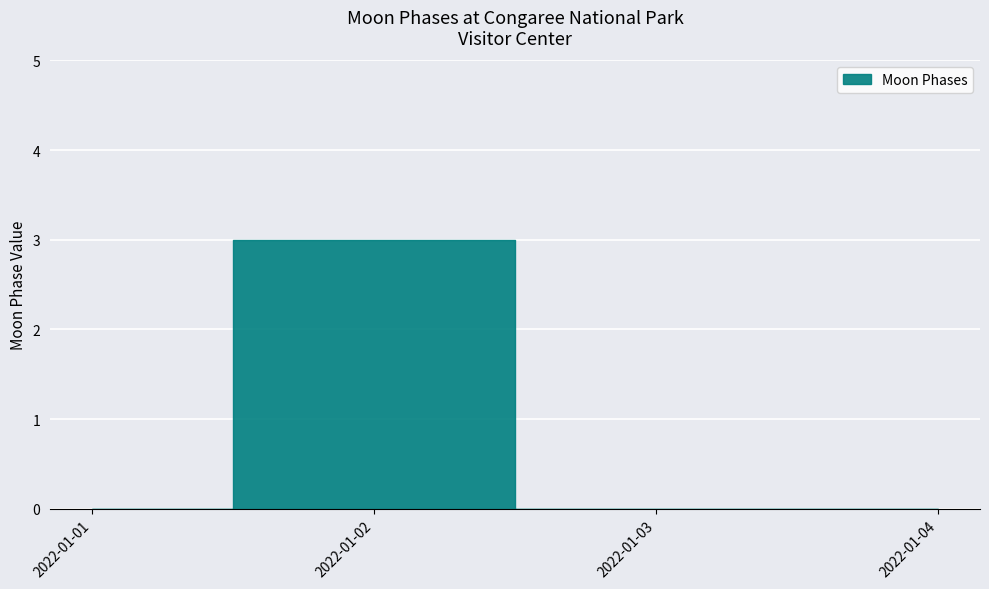

Which category has the highest value across all series?

2022-01-02